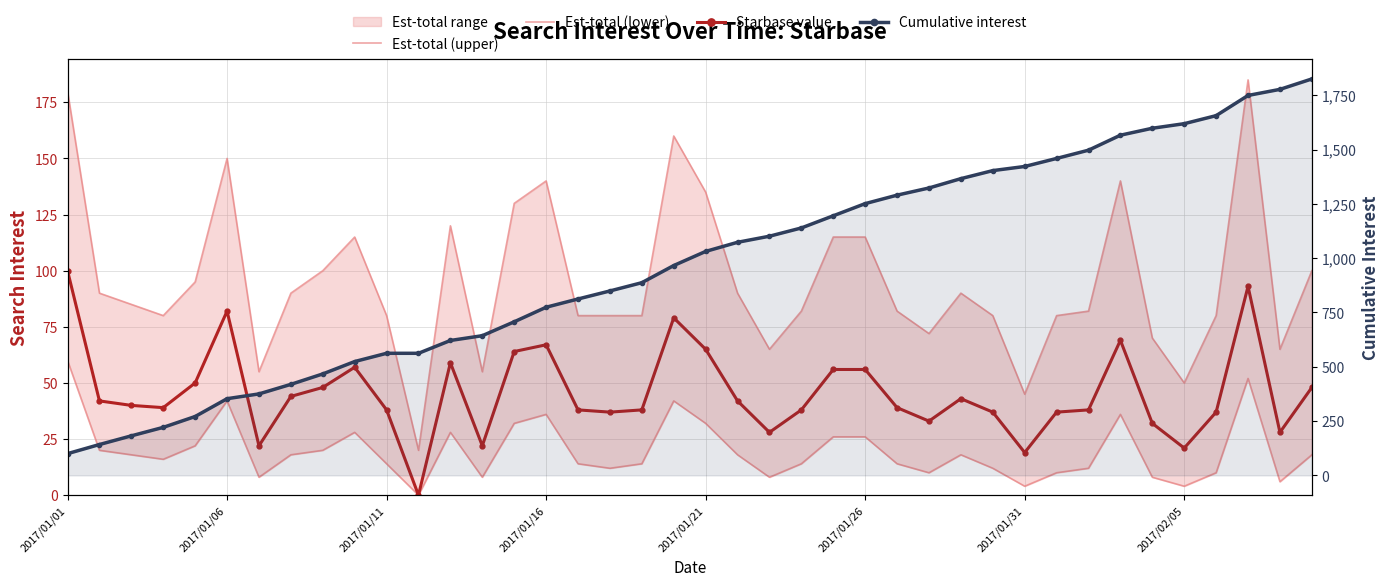

Is this an area chart (filled region under the line)?

No